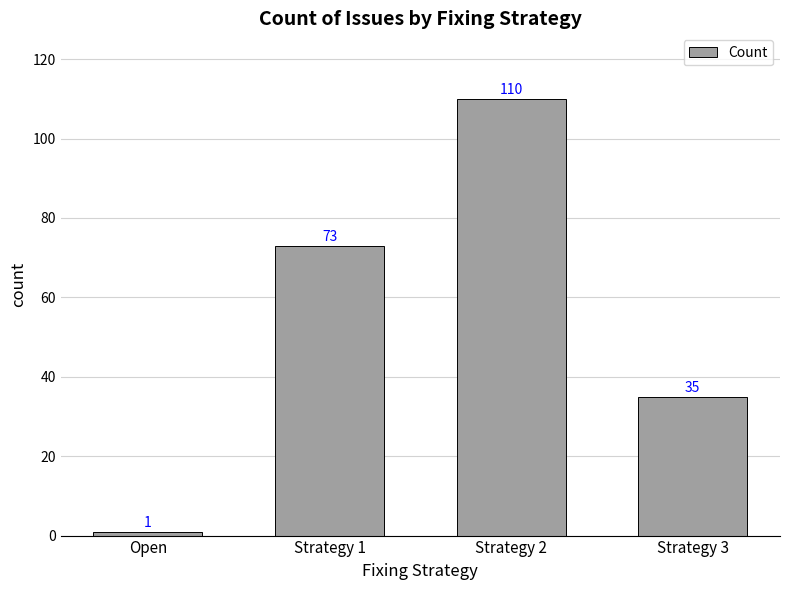

How many values are below 73?

2